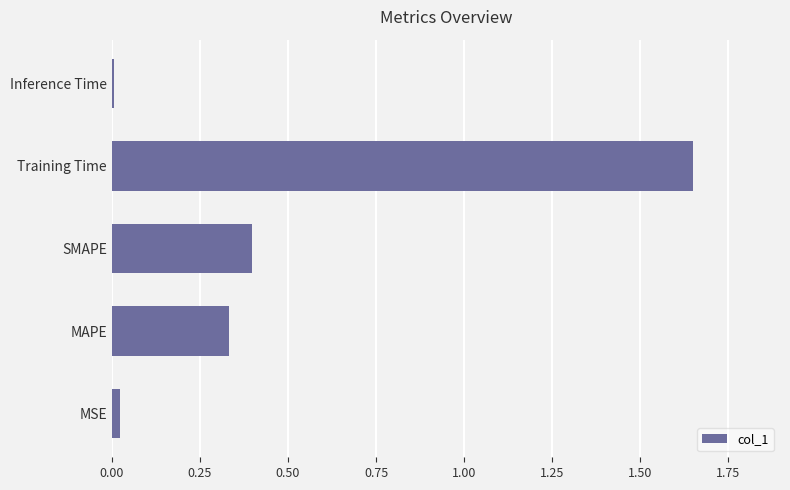

The chart shows a value of 0.4 at SMAPE. True or false?

True